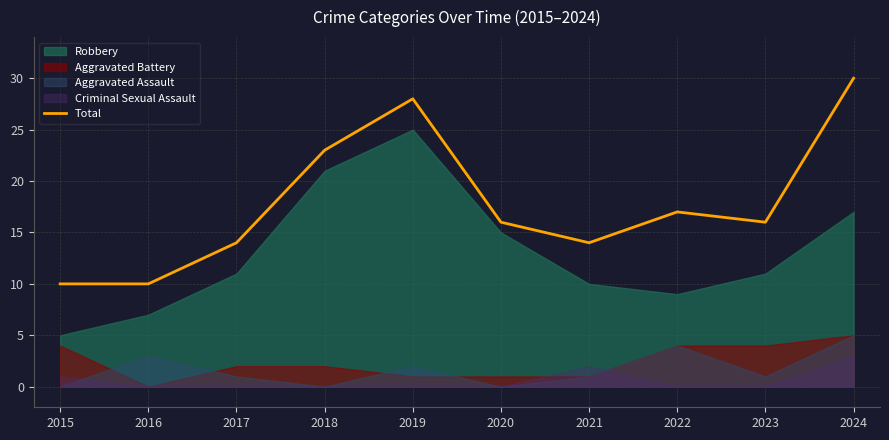

What value does the data have at 2022, to the nearest 5?

15